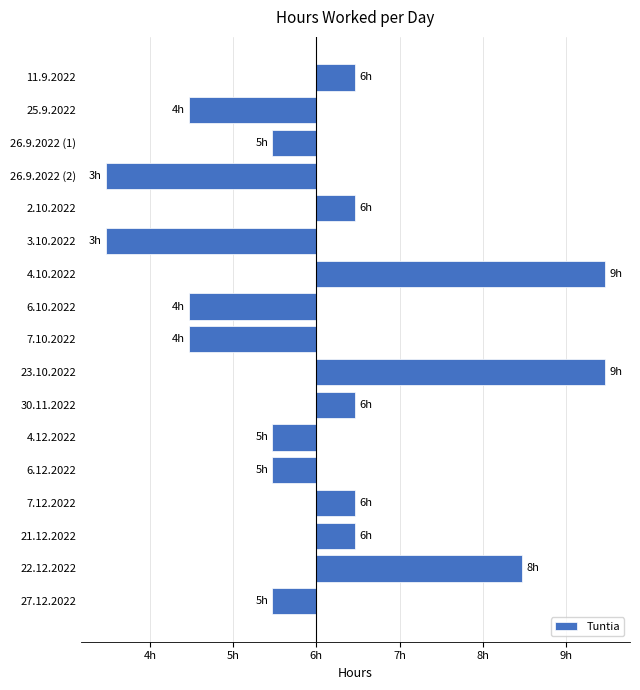

Does the chart contain any negative values?

Yes